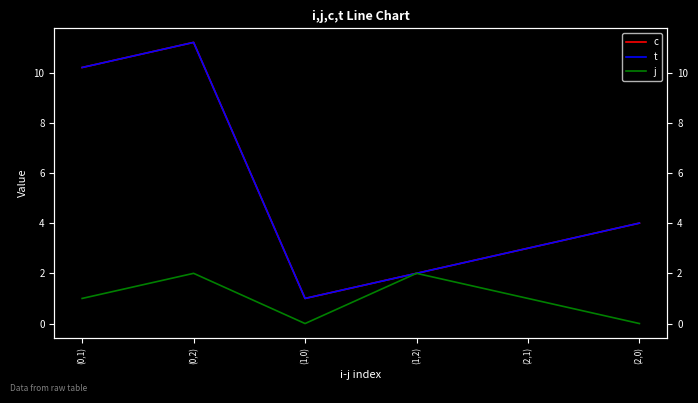

How many interior local peaks does the j series have?

2